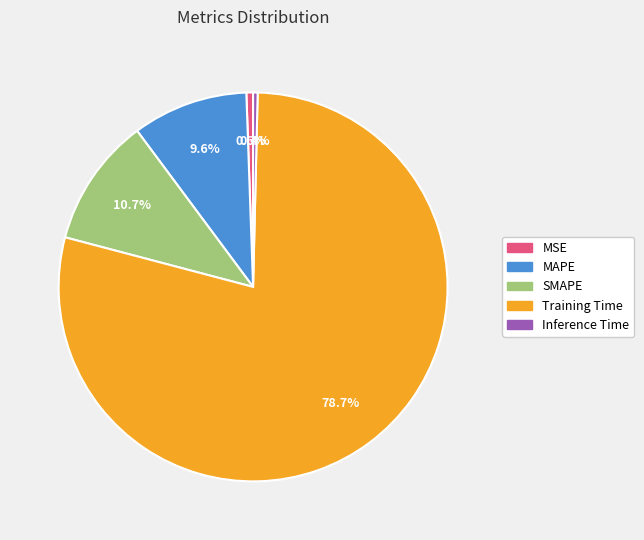

Is Training Time the majority of the pie?

Yes